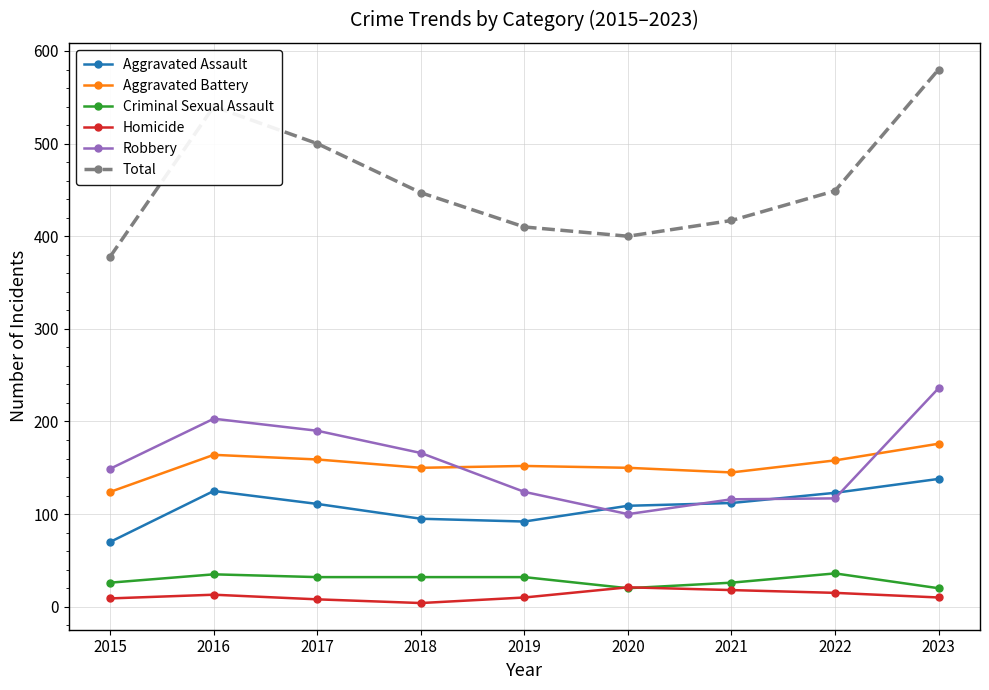

At how many categories does at least one series exceed 249?

9